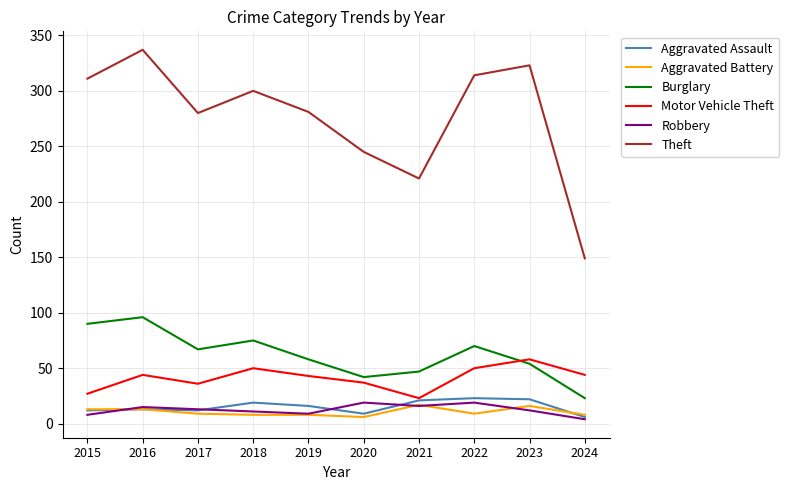

How many lines are shown in the chart?

6